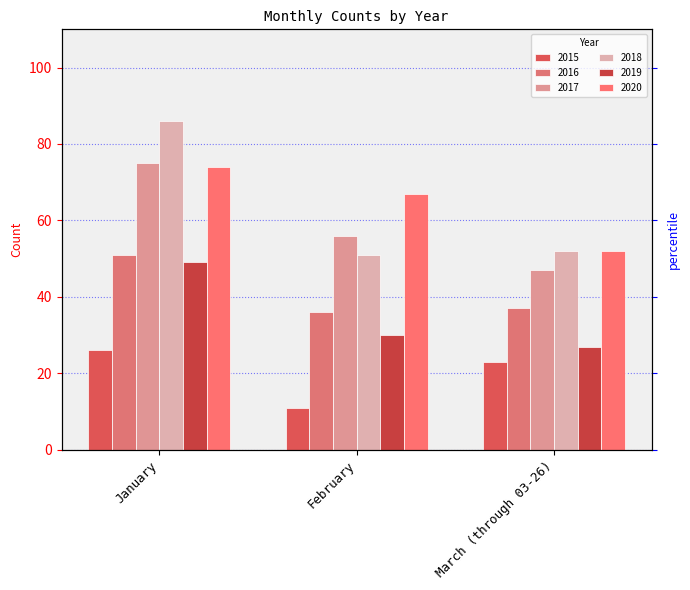

True or false: 2019 has a value of 48 at February.

False